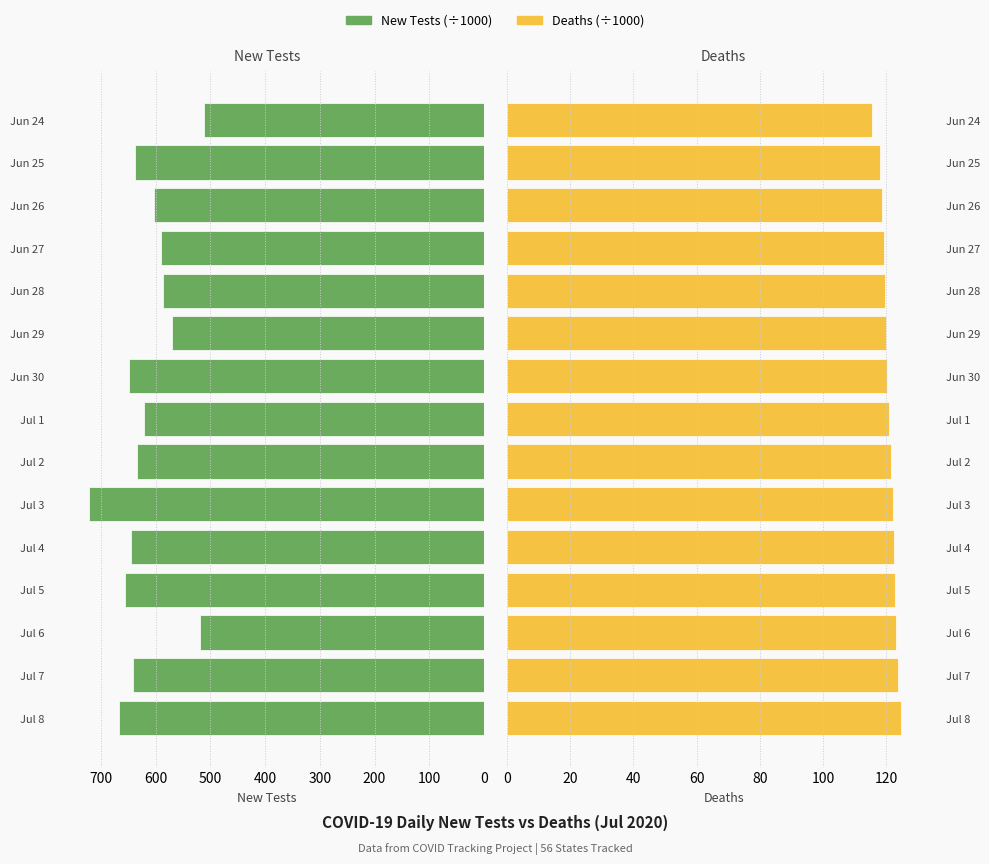

What position from the left is Jun 29?

10